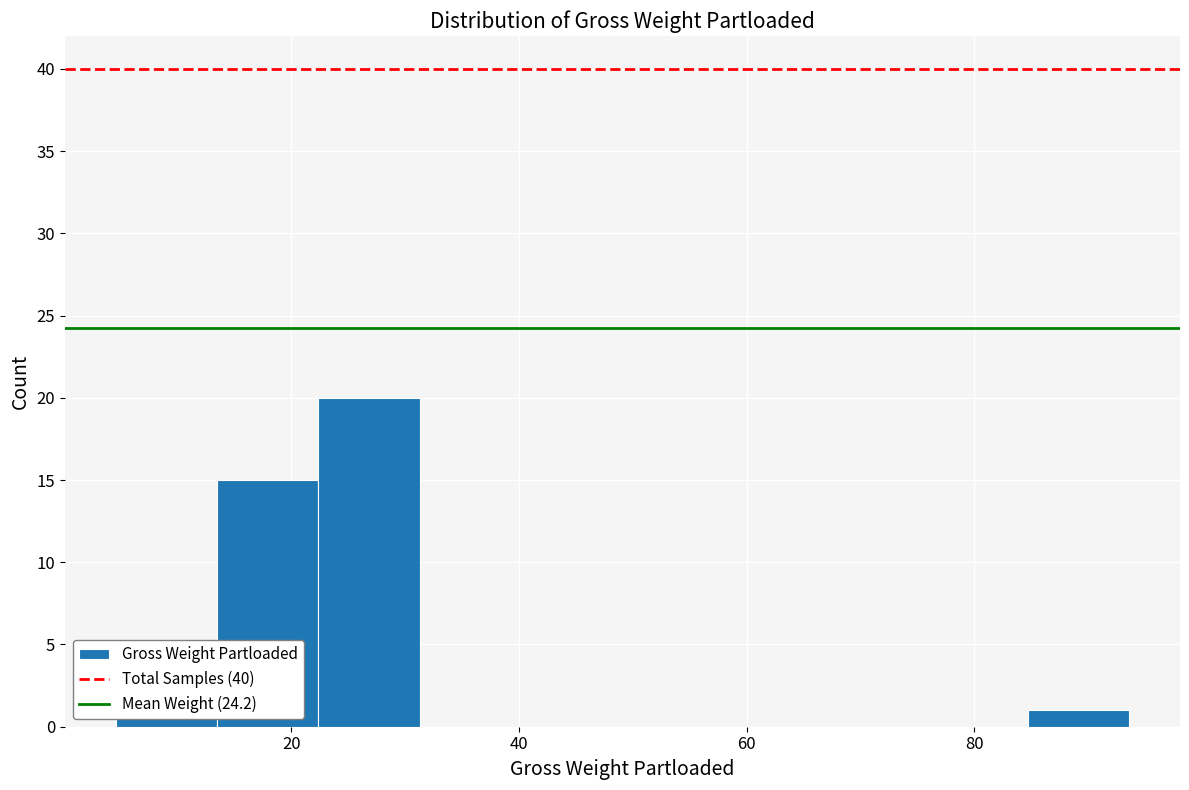

Over which range of the x-axis is the bar tallest?

22 to 32